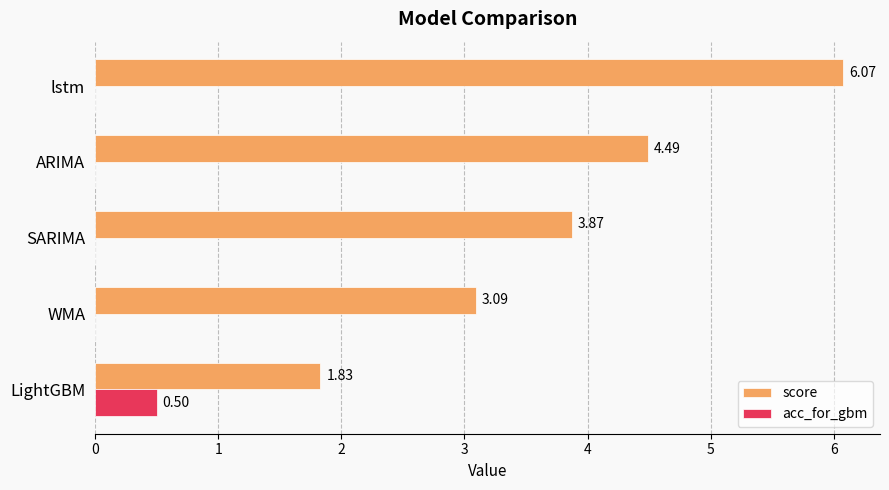

What is the greatest value displayed?

6.1